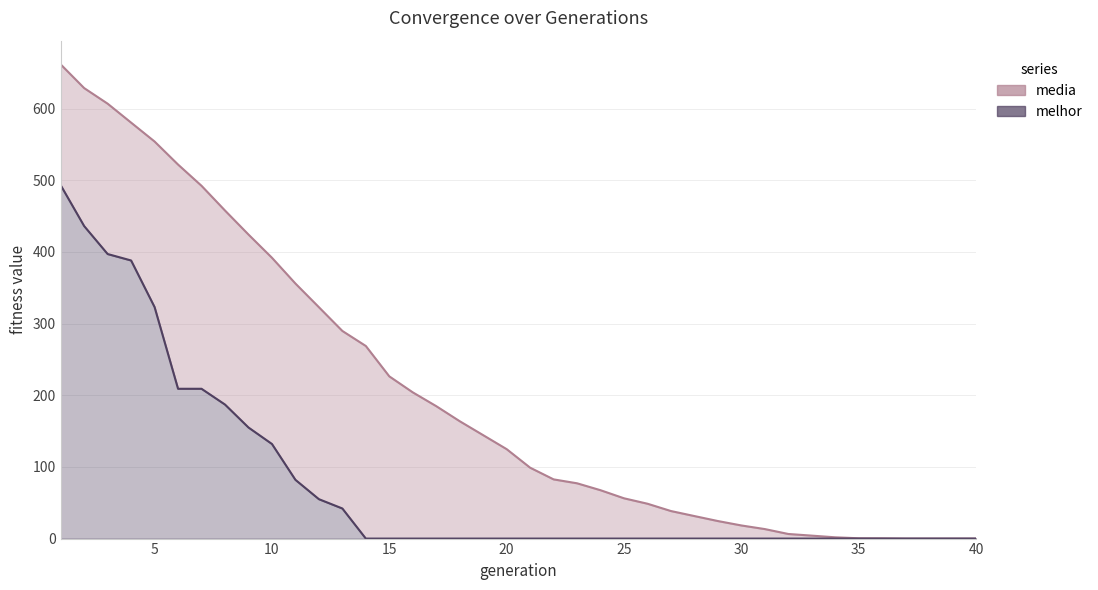

Count the number of data series in this chart.

2